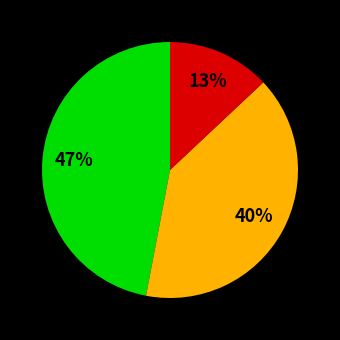

Is there any slice that represents more than half of the pie?

No